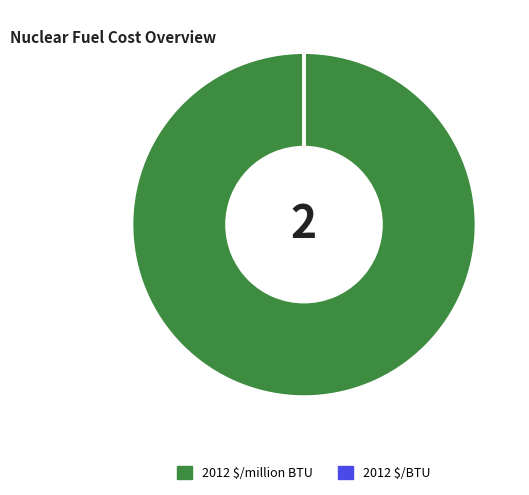

Does any single category account for the majority?

Yes